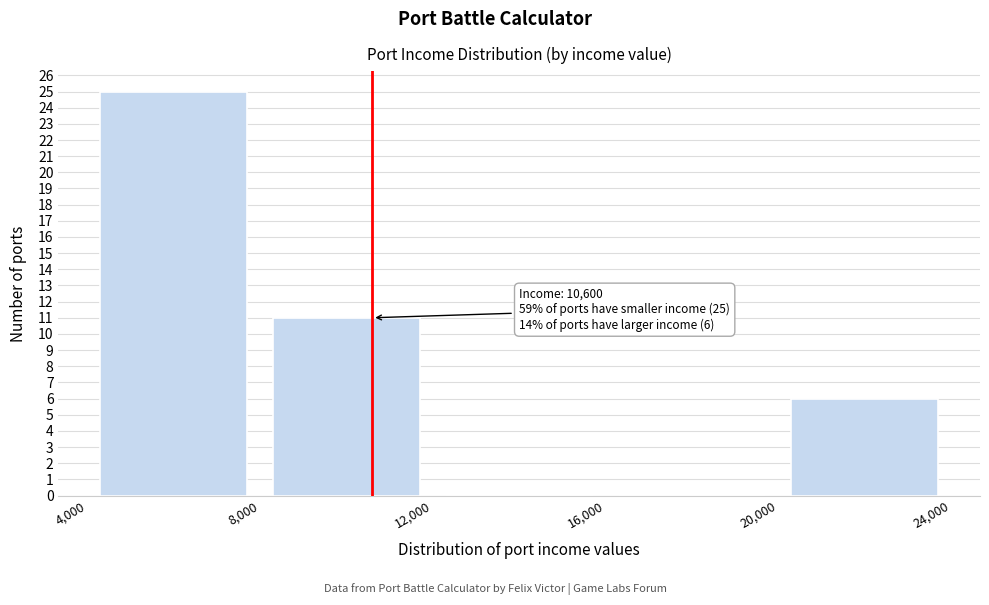

Which range on the x-axis has the tallest bar?

4,000 to 8,000